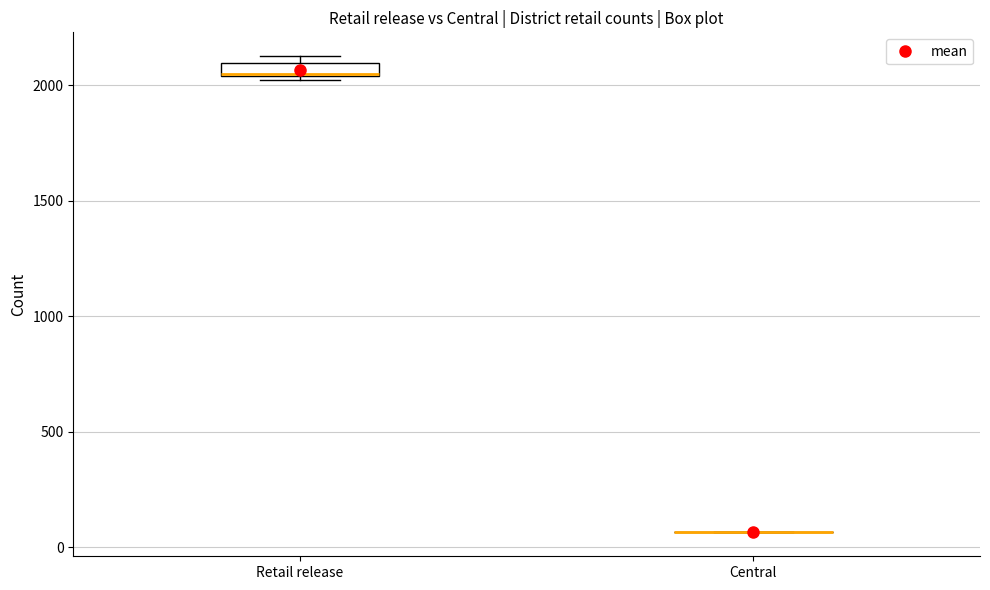

Which box is the tallest, from its lower edge to its upper edge?

Retail release